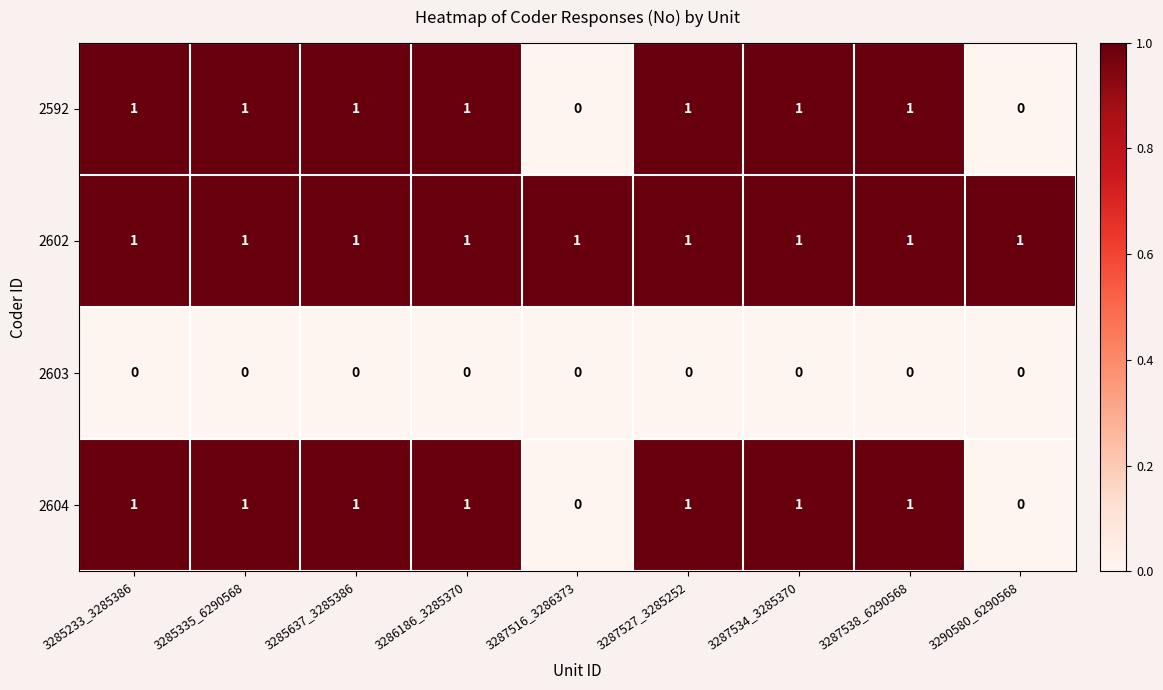

At how many categories does at least one series exceed 0?

9